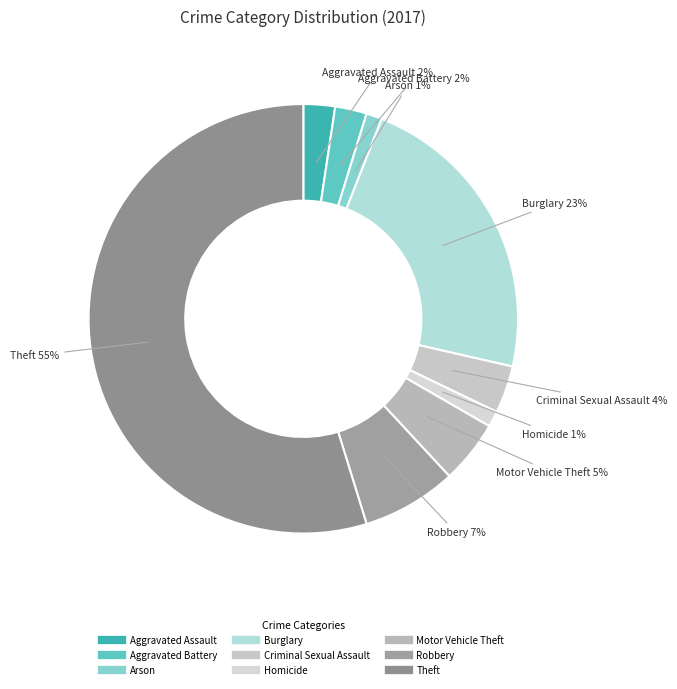

To the nearest percent, what is the average slice percentage?

11%